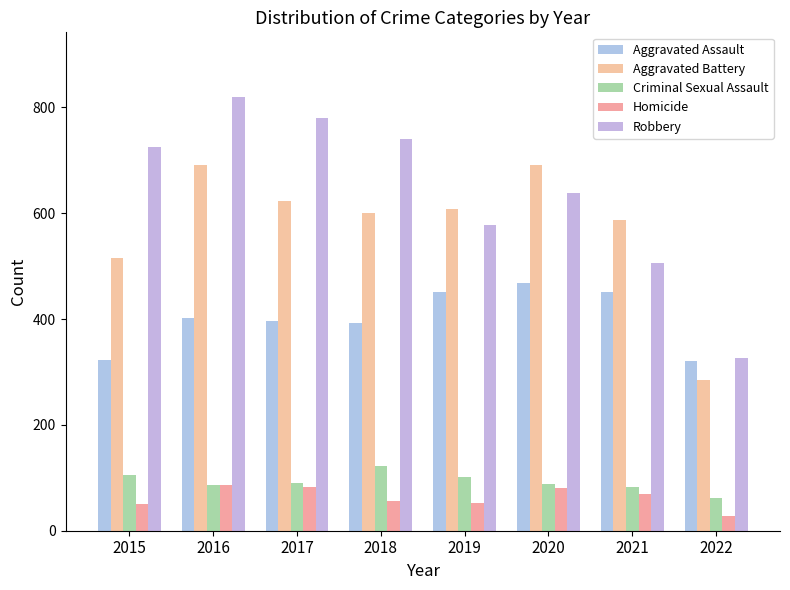

How many values in the Homicide series are below 69?

4